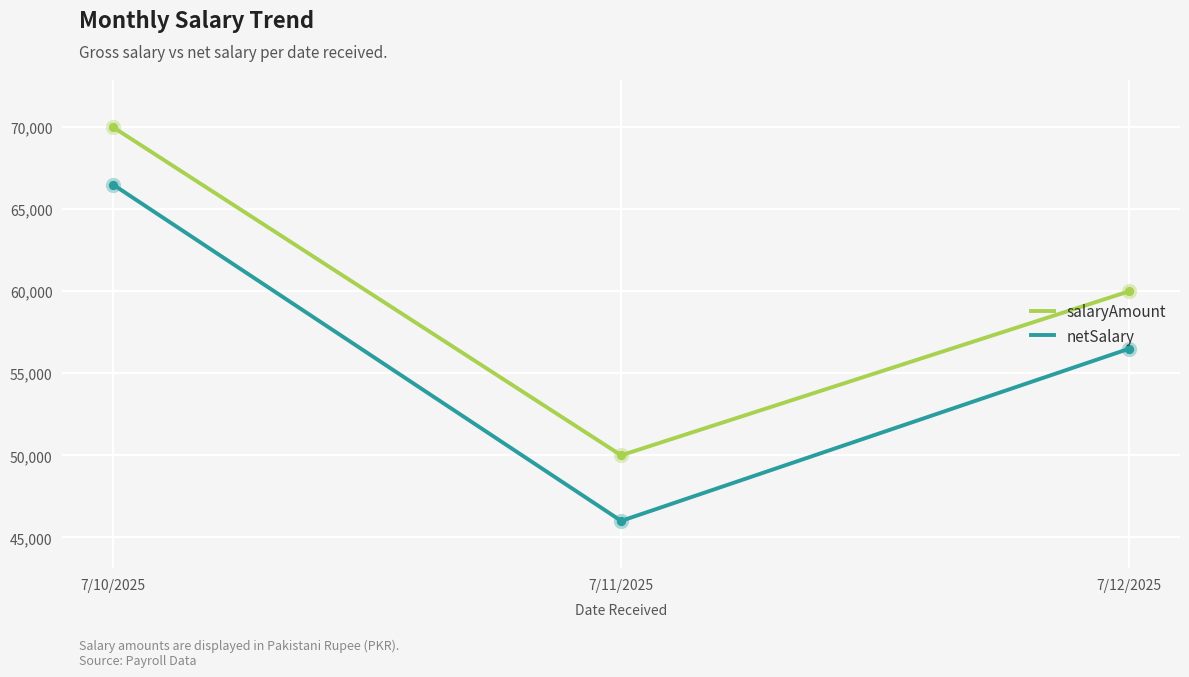

What are all the series names shown in the legend?

salaryAmount, netSalary